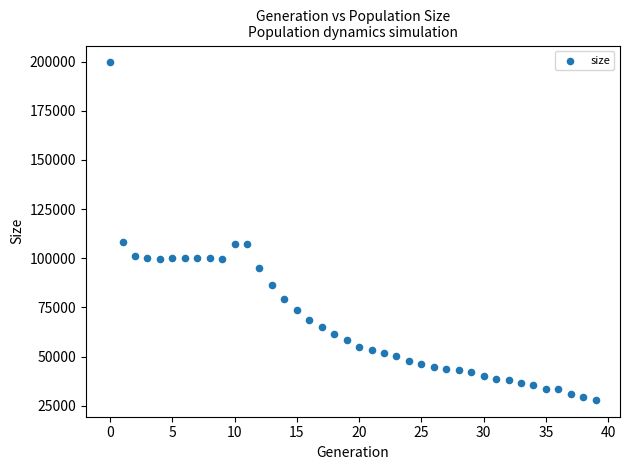

What is the range of Y values (max minus min)?

171586